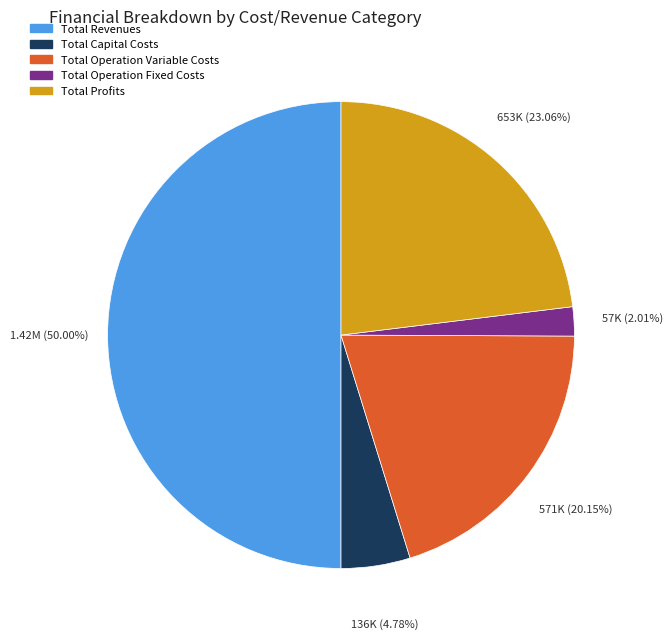

To the nearest percent, what is the combined percentage of Total Operation Variable Costs and Total Revenues?

70%